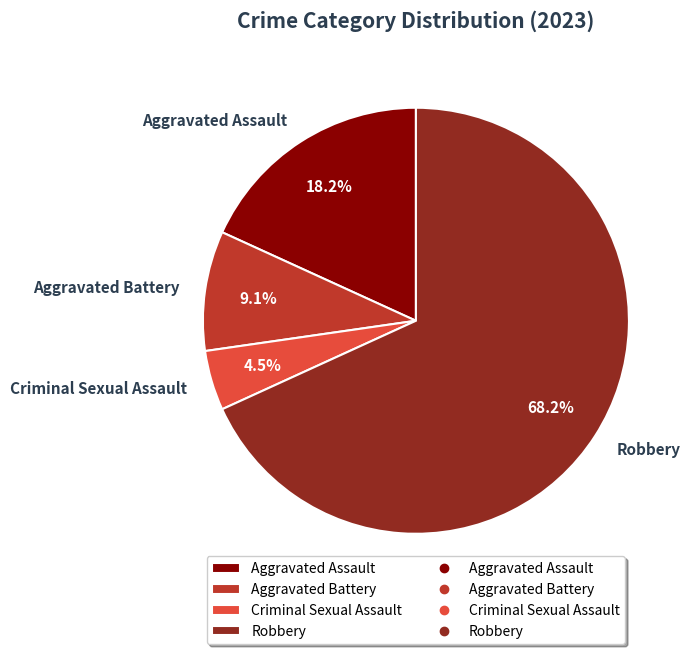

What is the ratio of the value at Criminal Sexual Assault to the value at Robbery?

0.1